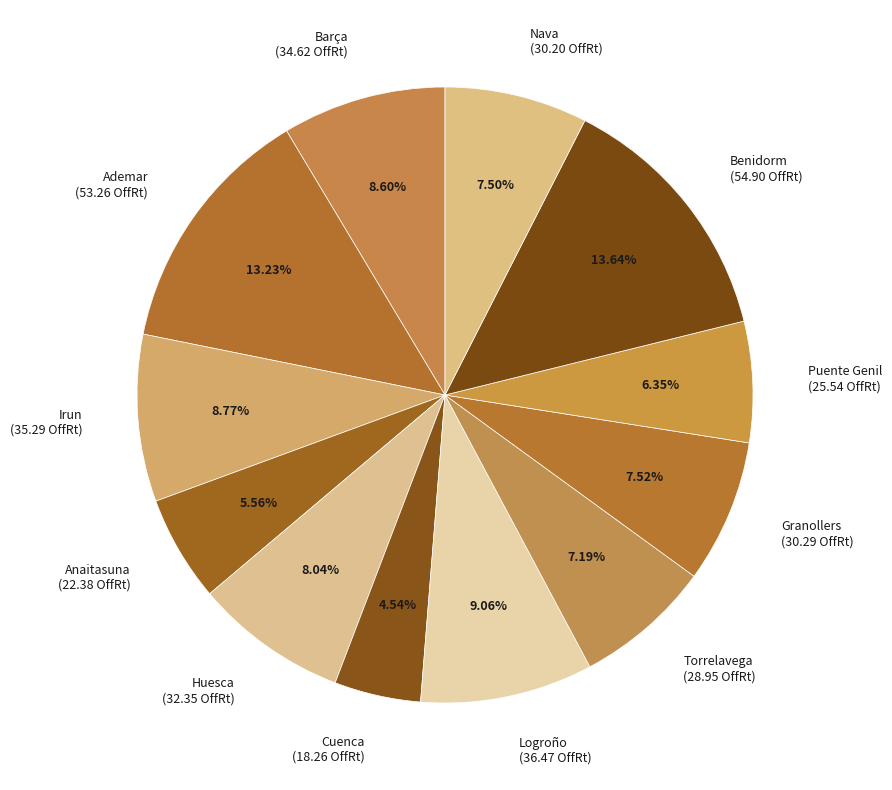

What is the ratio of the value at Anaitasuna (22.38 OffRt) to the value at Puente Genil (25.54 OffRt)?

0.9